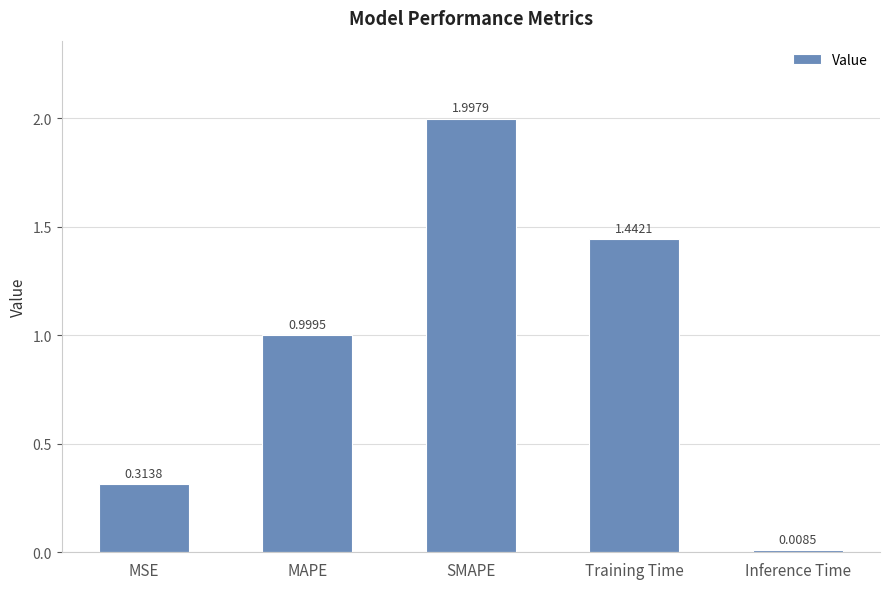

True or false: the data shows 2.0 at SMAPE.

True